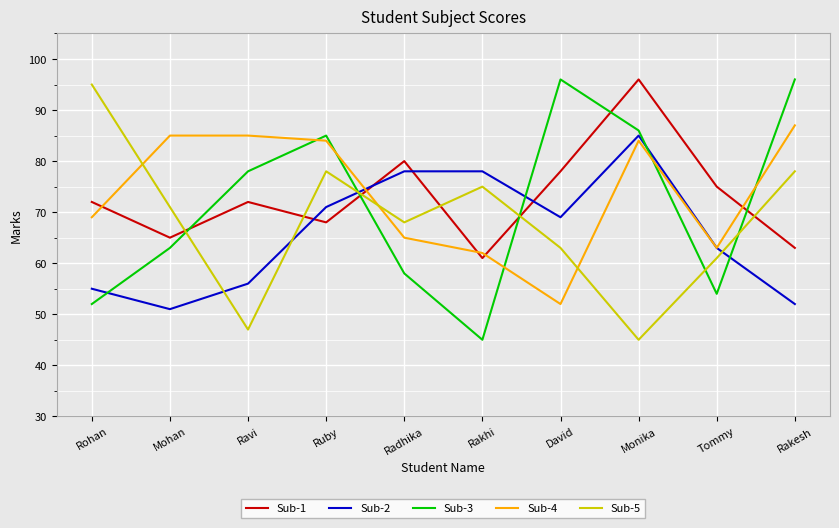

After their last crossing, which series has the higher values: Sub-3 or Sub-5?

Sub-3